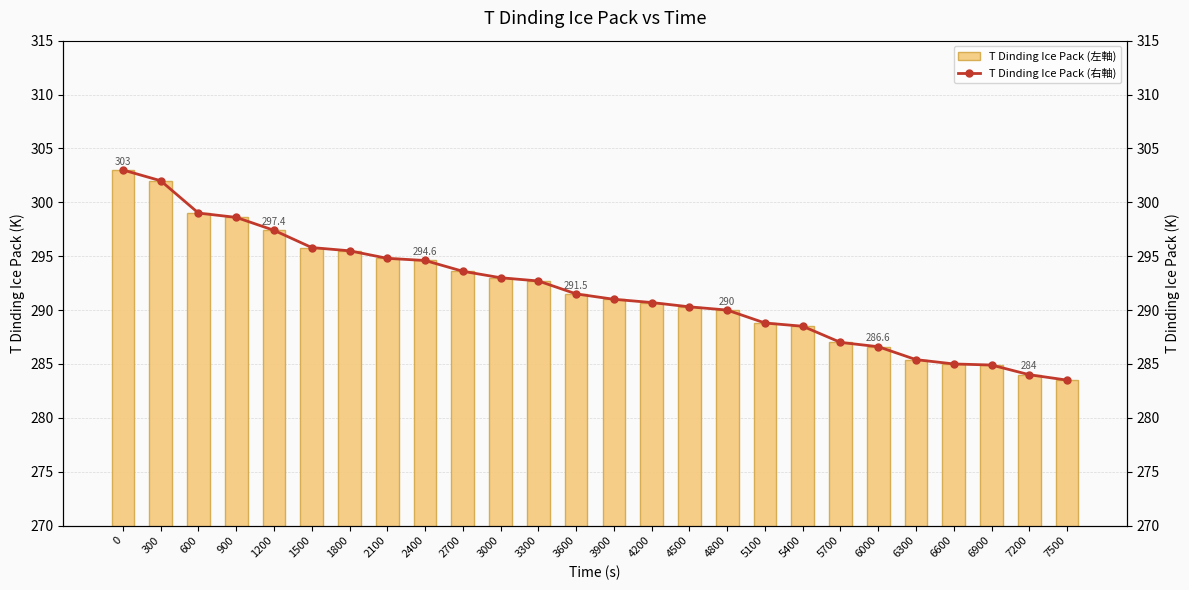

Is the value of T Dinding Ice Pack (右軸) at 3600 greater than the value of T Dinding Ice Pack (左軸) at 7200?

Yes